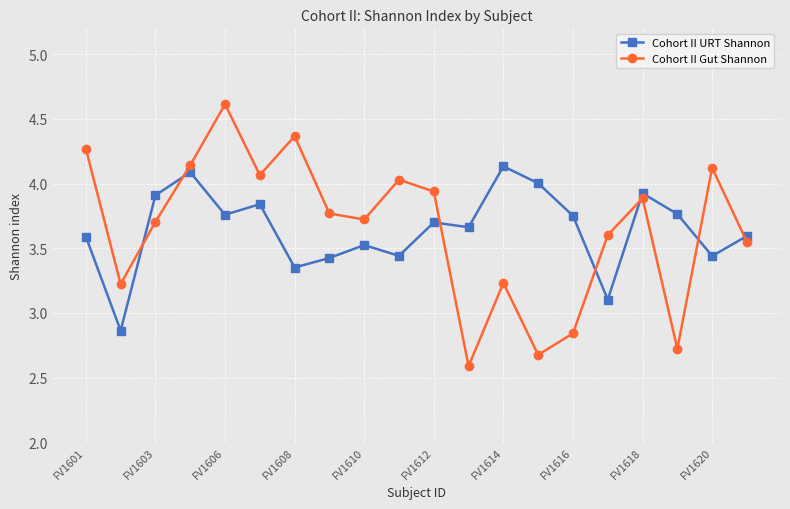

What is the difference between the second highest and minimum values in the Cohort II URT Shannon series?

1.2